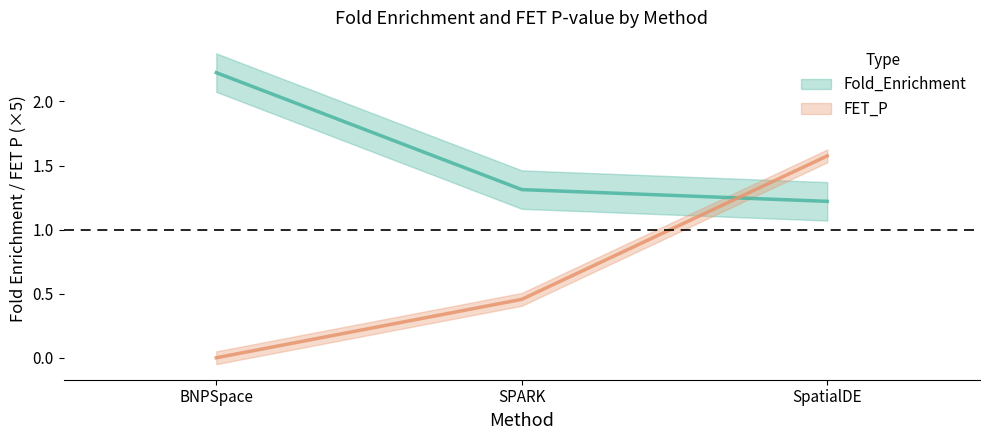

The Fold_Enrichment series shows 2.2 at BNPSpace. True or false?

True